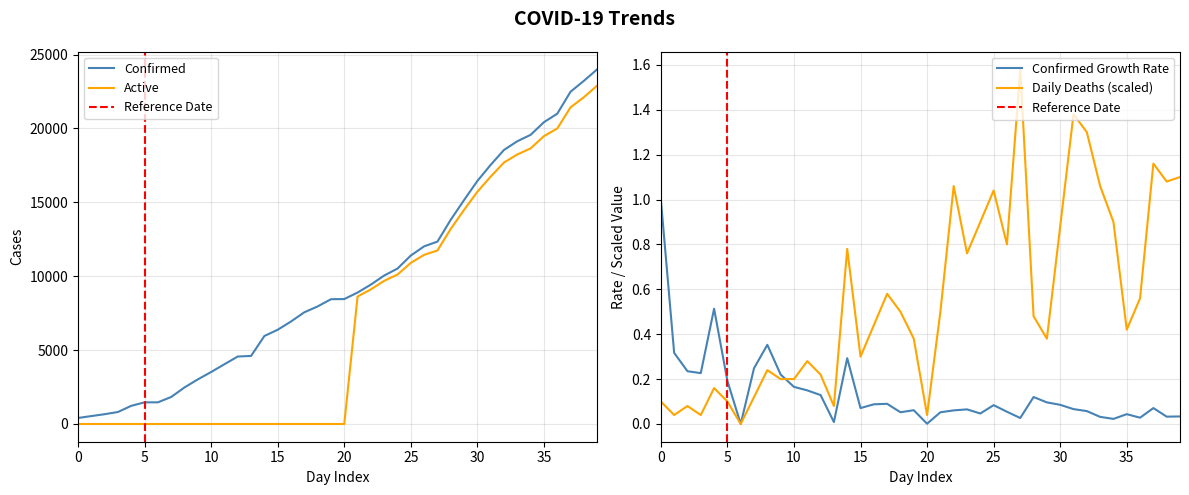

What is the difference between the maximum and minimum values in the Confirmed series?

23593